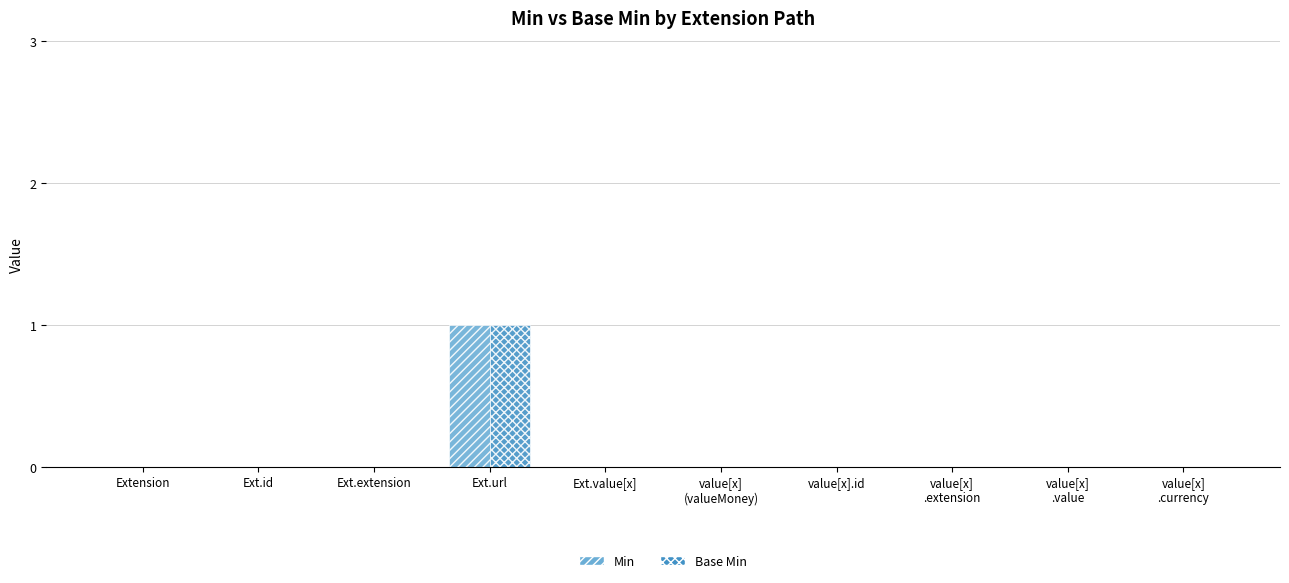

Which label corresponds to the largest value in the chart?

Ext.url